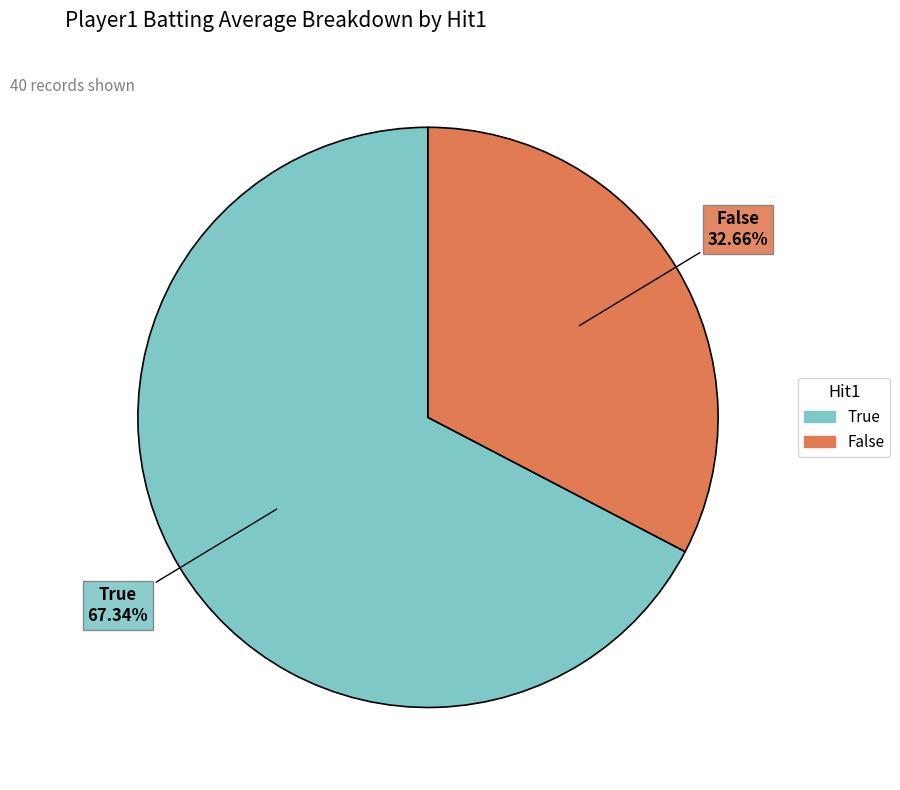

Count the number of slices in the pie.

2